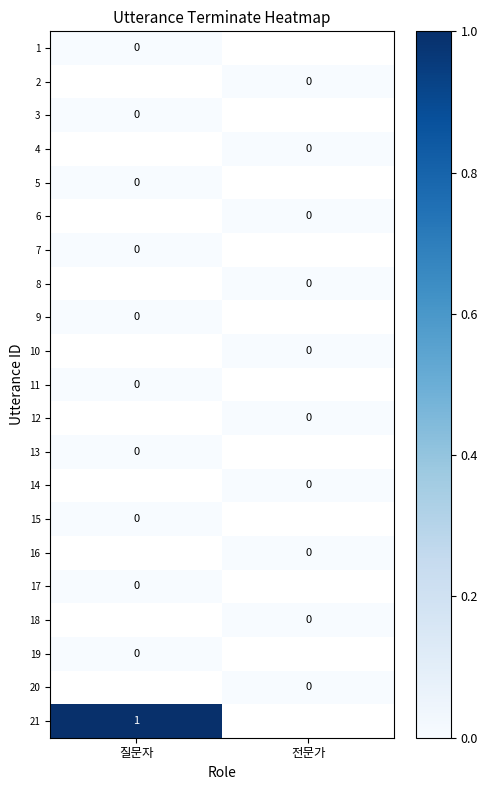

List the series in order of their overall mean, lowest first.

1, 2, 3, 4, 5, 6, 7, 8, 9, 10, 11, 12, 13, 14, 15, 16, 17, 18, 19, 20, 21